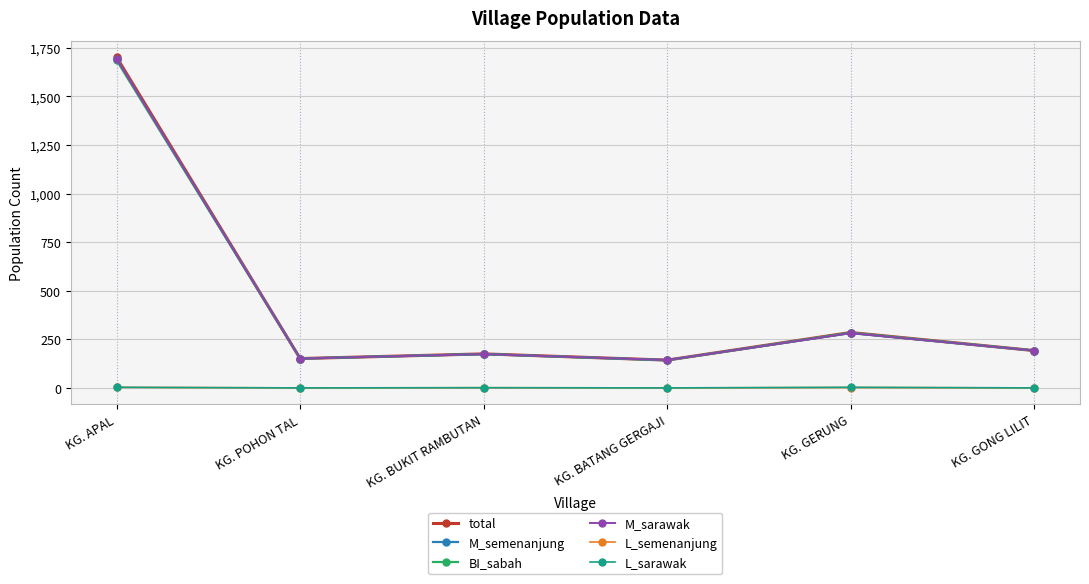

True or false: L_semenanjung and L_sarawak intersect in this chart.

False